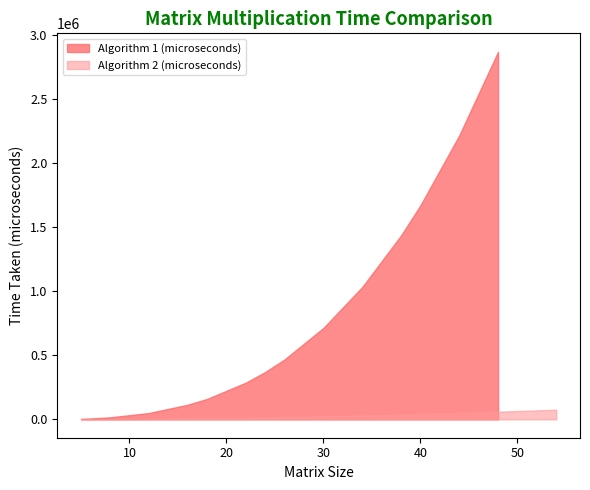

Which category has the highest value in the Algorithm 1 (microseconds) series?

48